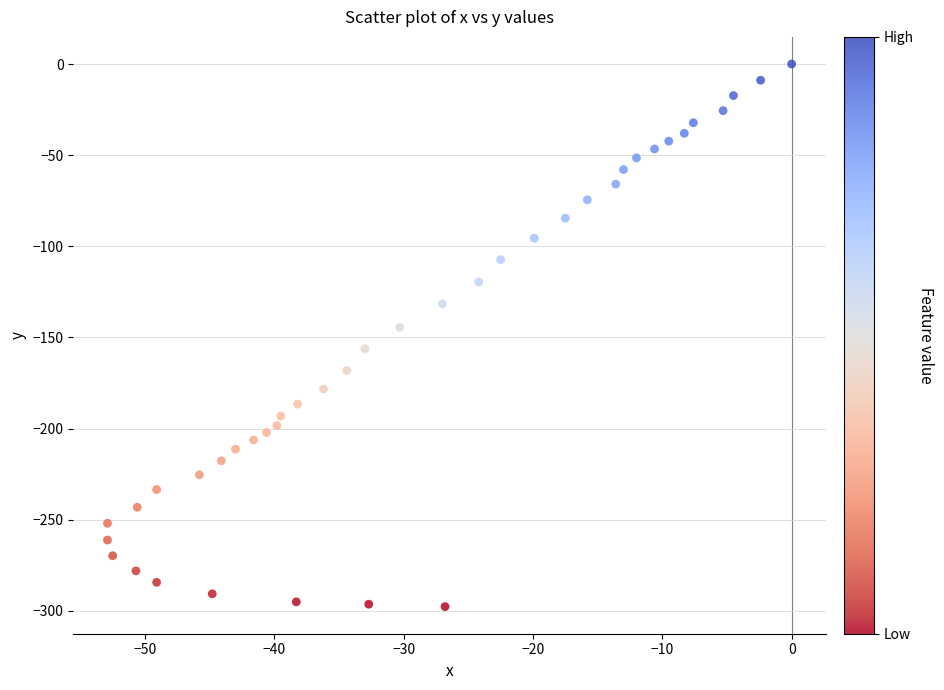

What Y value in the scatter plot is closest to -148?

-144.5